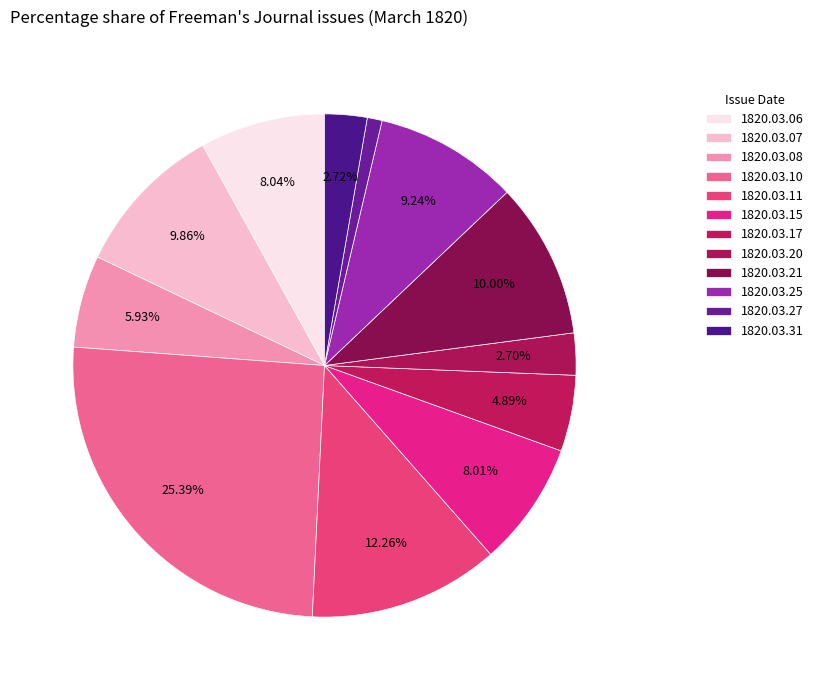

Rank the categories by value from highest to lowest.

1820.03.10, 1820.03.11, 1820.03.21, 1820.03.07, 1820.03.25, 1820.03.06, 1820.03.15, 1820.03.08, 1820.03.17, 1820.03.31, 1820.03.20, 1820.03.27